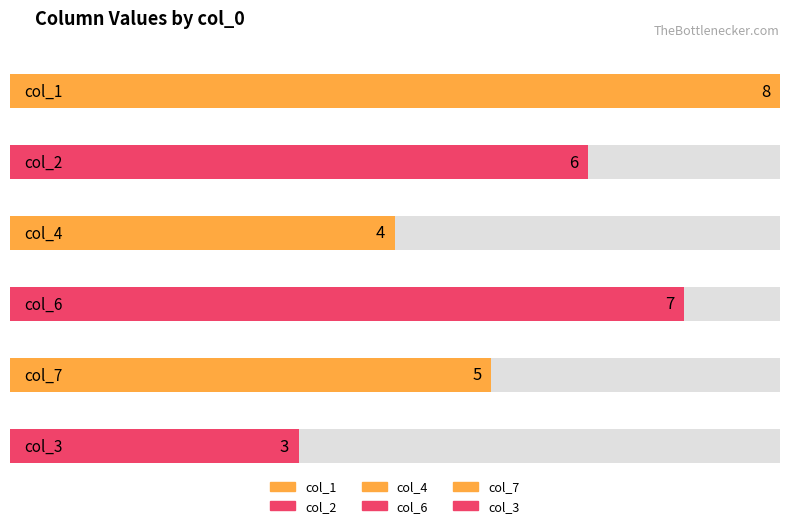

True or false: col_4 has a value of 4 at 3.

True